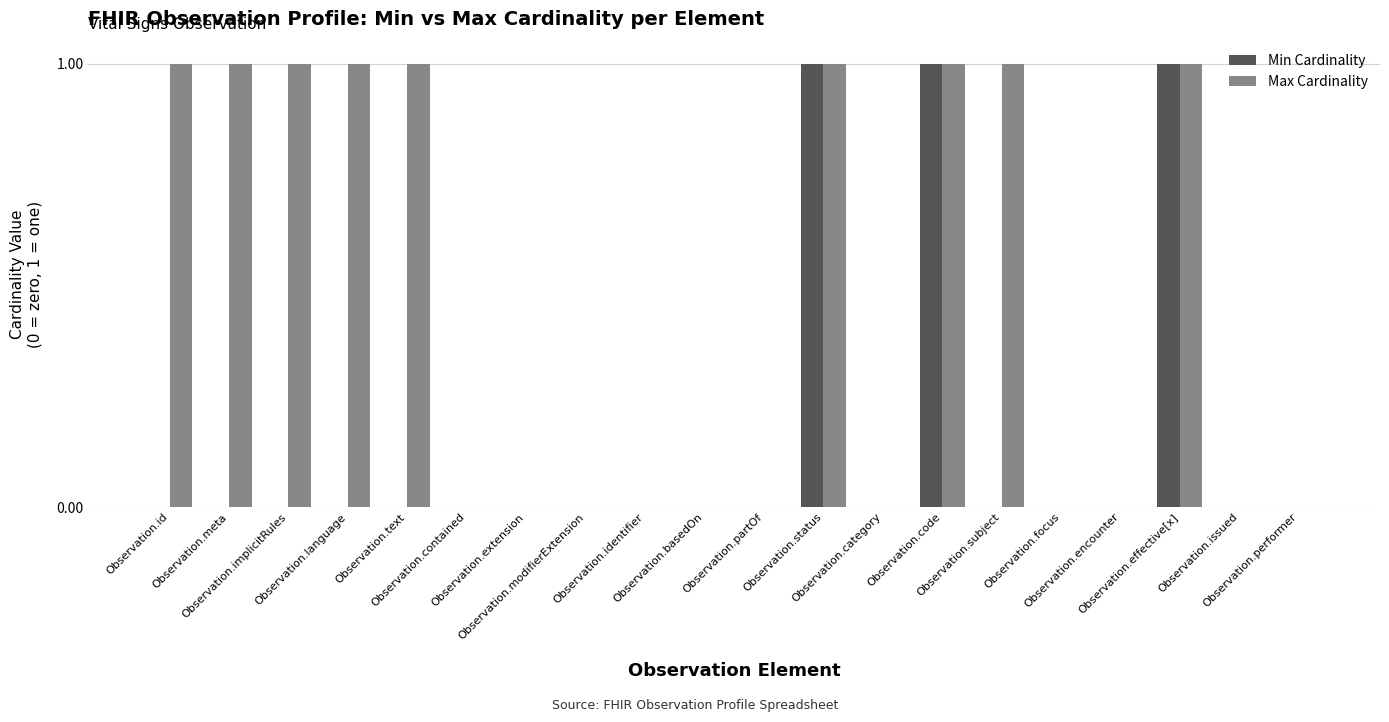

What are all the series names shown in the legend?

Min Cardinality, Max Cardinality